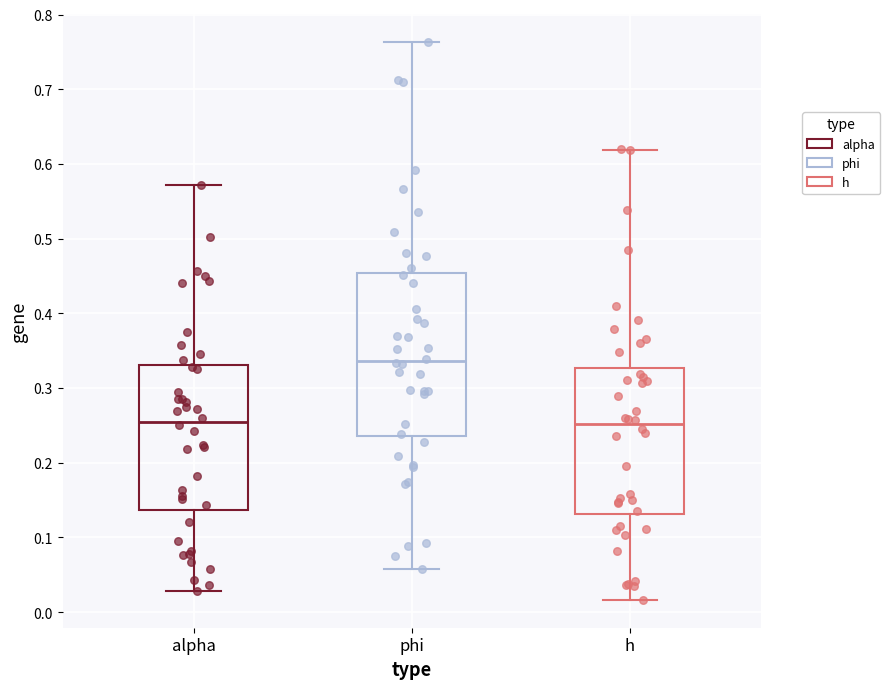

Where does the lower whisker of the box for alpha end on the y-axis? The values are not printed on the chart, so give them approximately, as read against the axis.

0.03